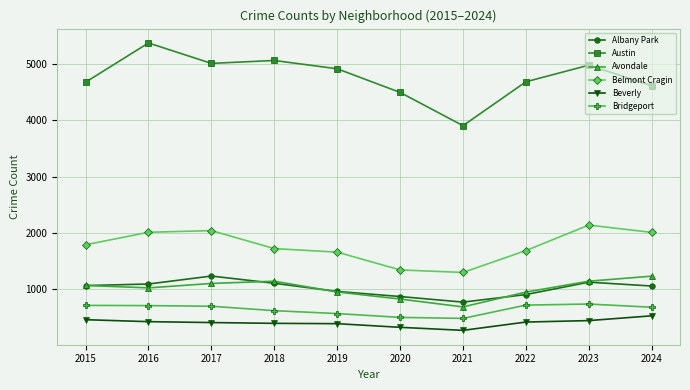

How many data points in Albany Park are less than 1056?

5